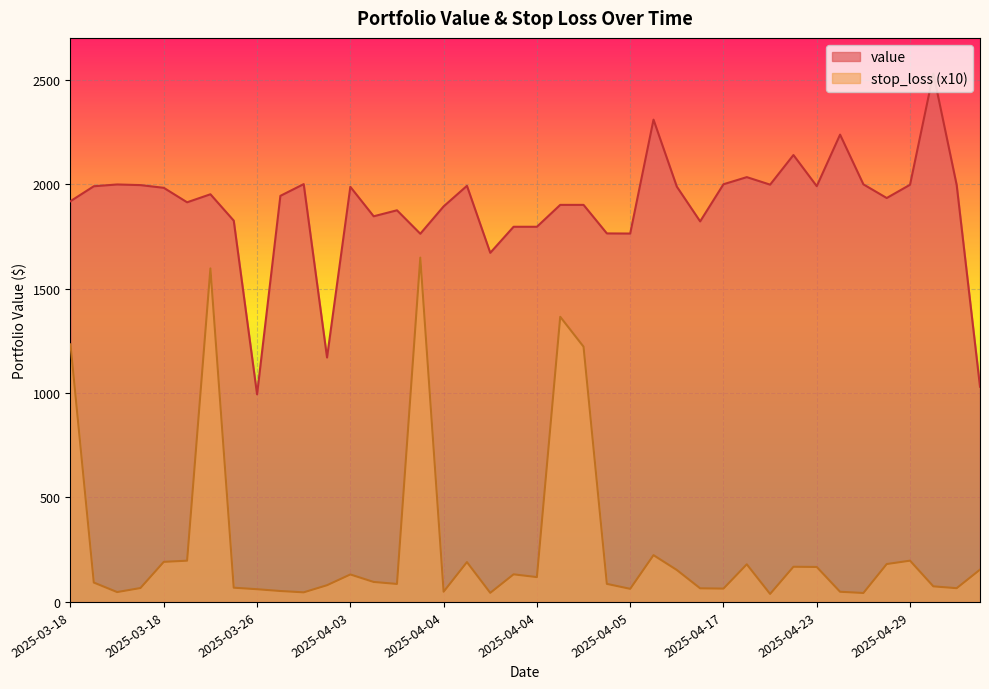

What is the value of the stop_loss point at the 1st from the left?

1233.3